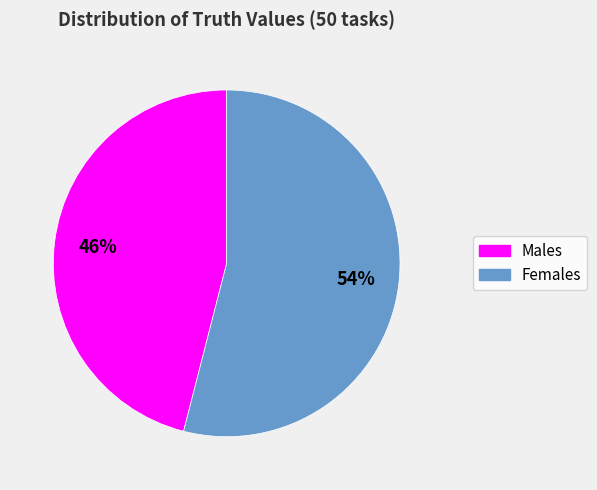

To the nearest percent, what is the difference between the largest and smallest slice percentages?

8%